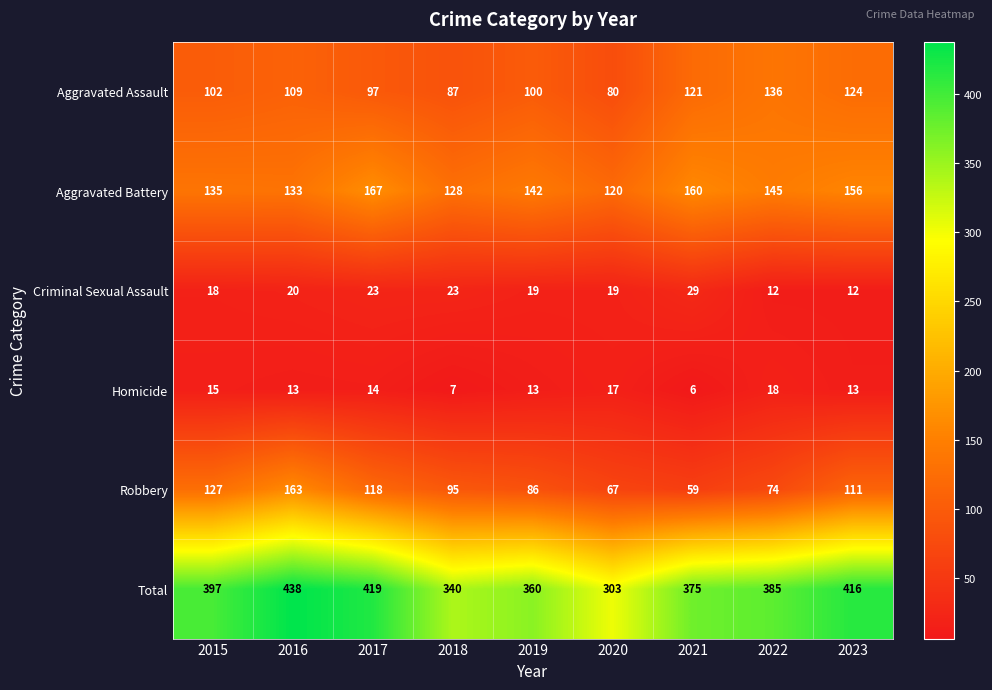

Where is Total nearest to the value 370?

2021